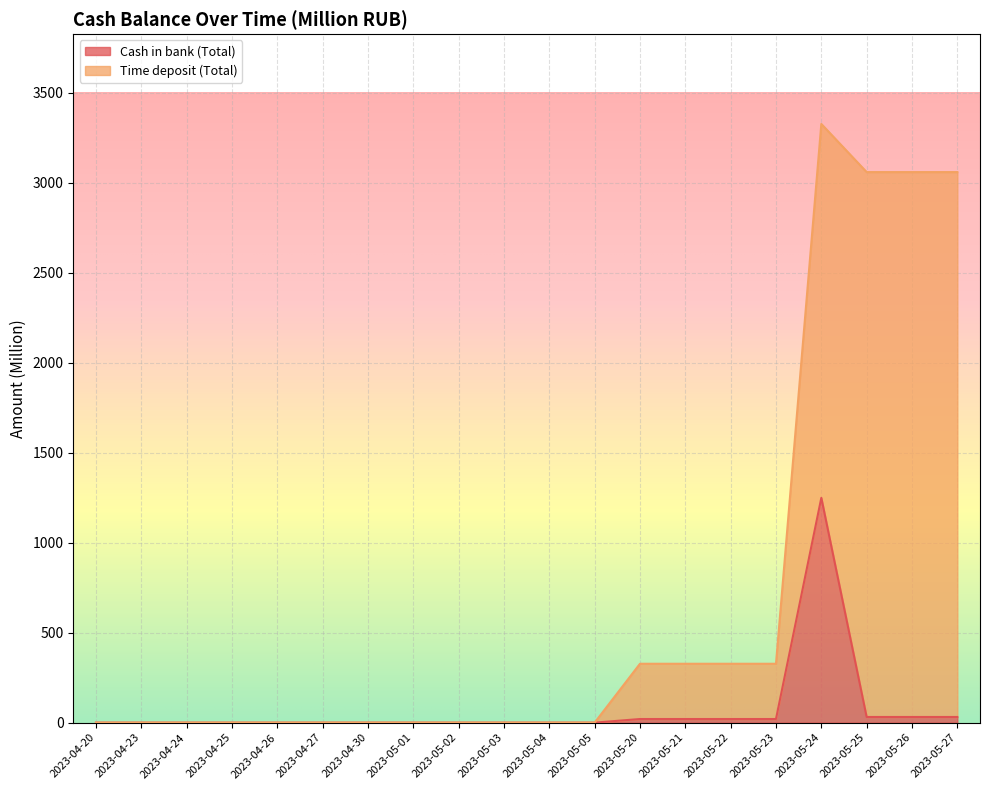

List the labels in order of value, largest first.

2023-05-24, 2023-05-25, 2023-05-26, 2023-05-27, 2023-05-20, 2023-05-21, 2023-05-22, 2023-05-23, 2023-04-20, 2023-04-23, 2023-04-24, 2023-04-25, 2023-04-26, 2023-04-27, 2023-04-30, 2023-05-01, 2023-05-02, 2023-05-03, 2023-05-04, 2023-05-05